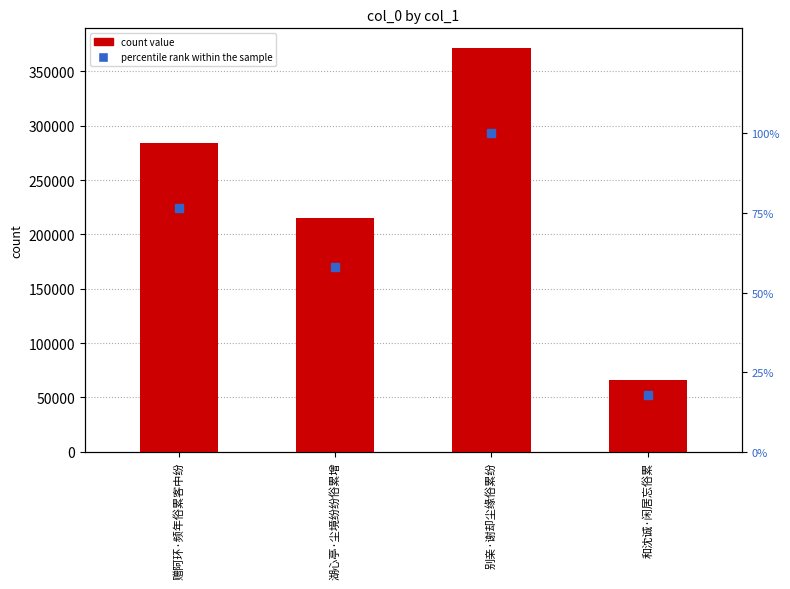

What is the minimum value shown in the chart?

17.9